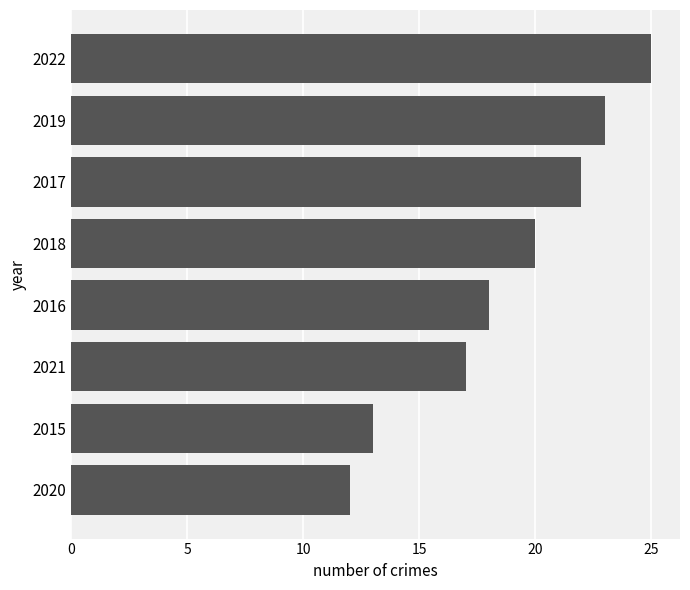

What value does the data have at 2019, to the nearest 5?

25